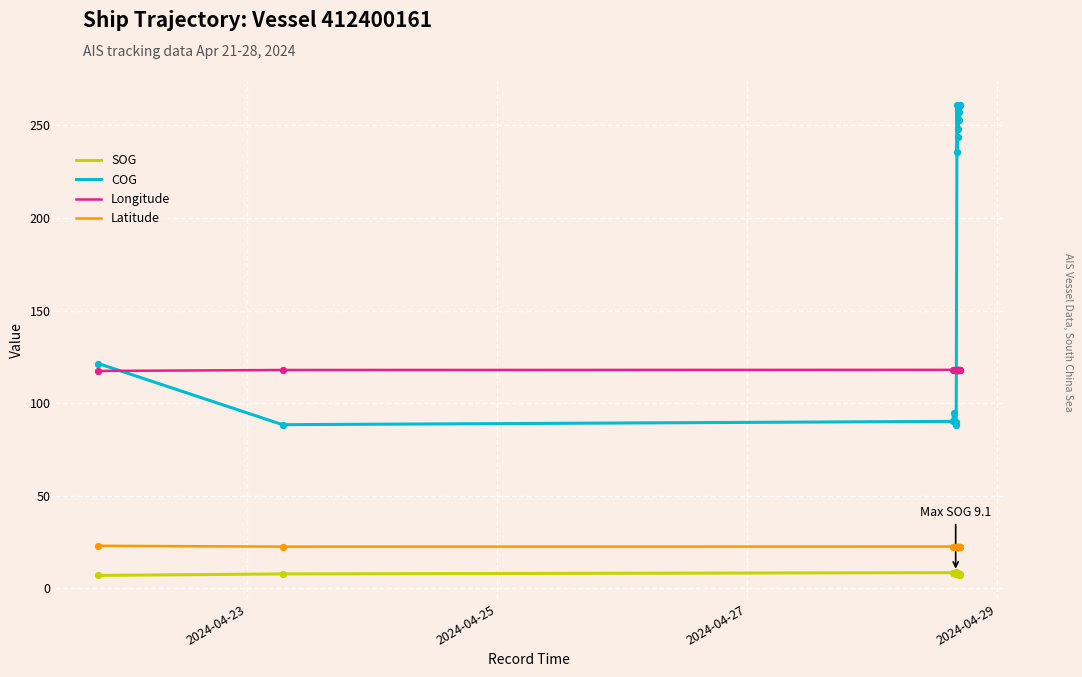

At how many categories does at least one series exceed 52?

15